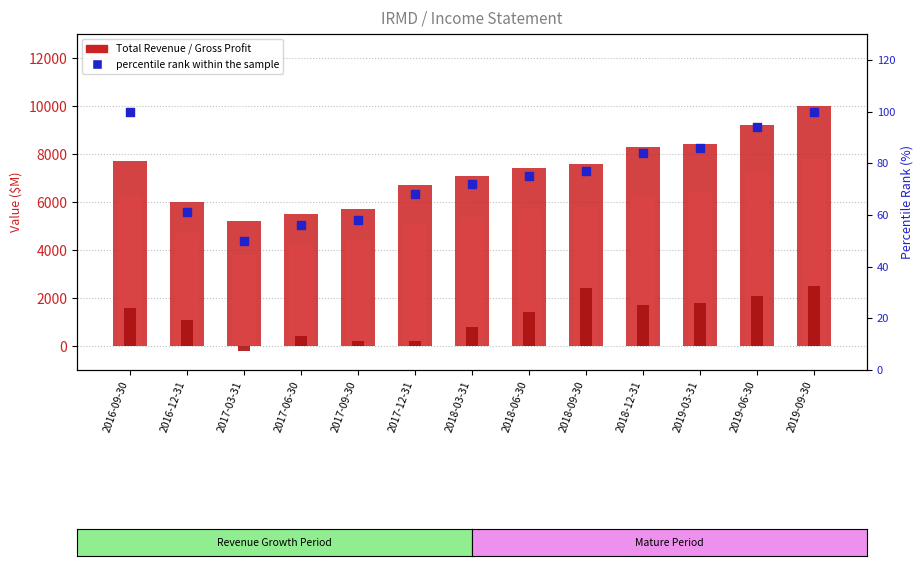

At which category is the sum across all series the highest?

2019-09-30